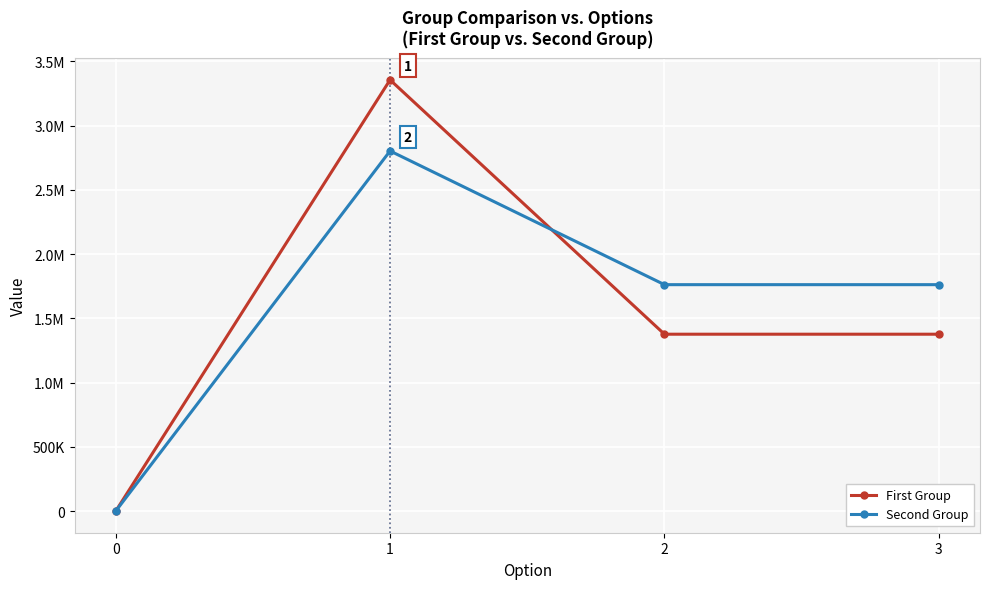

What are all the series names shown in the legend?

First Group, Second Group